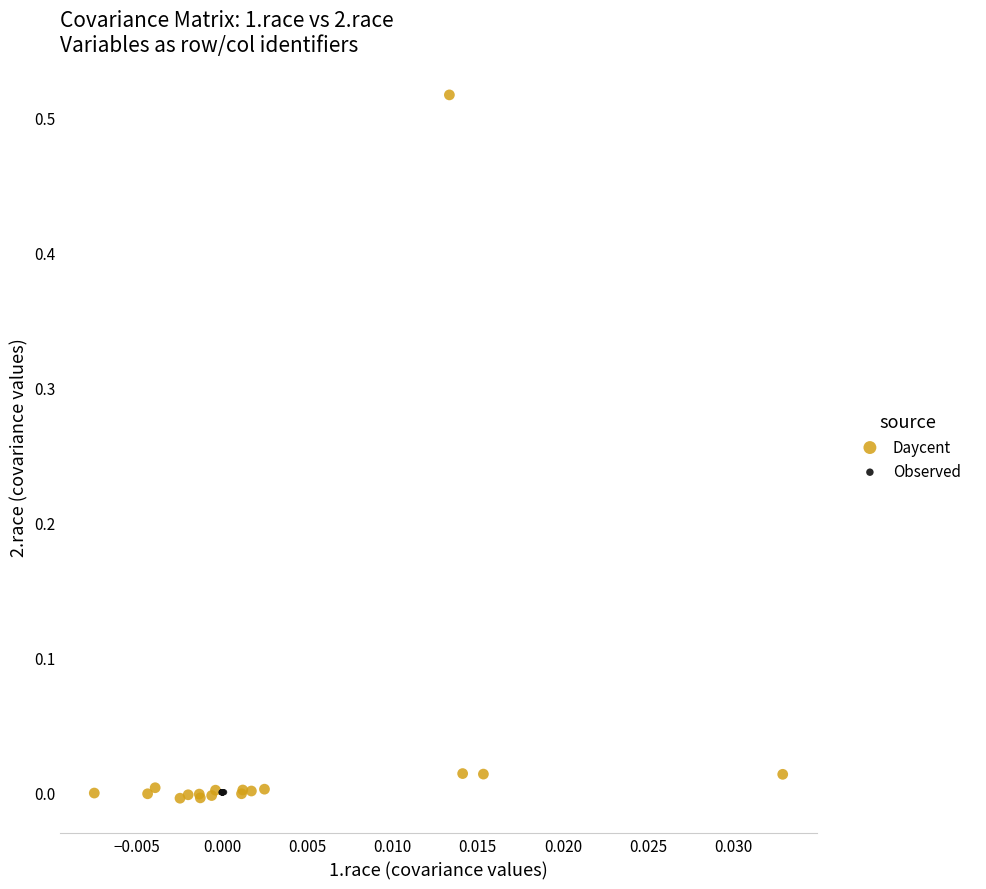

Which series contains the highest Y value?

Daycent